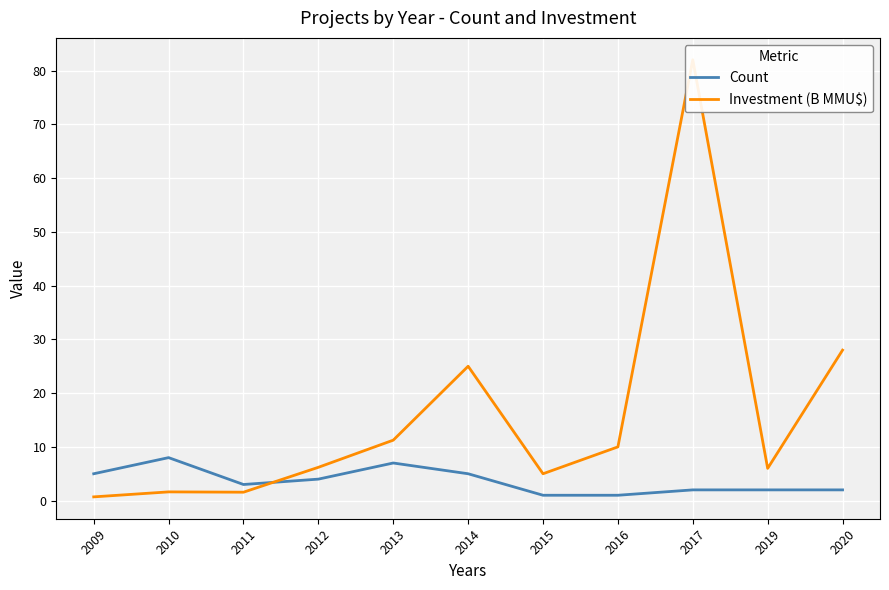

How many values in the Count series are below 3?

5